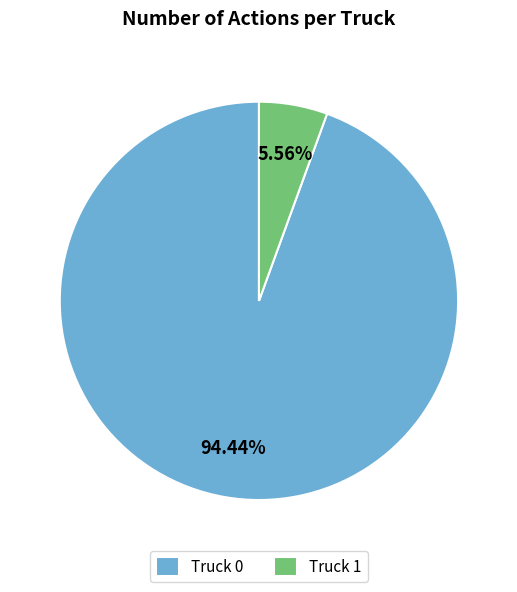

Do Truck 0 and Truck 1 together represent more than half of the pie?

Yes